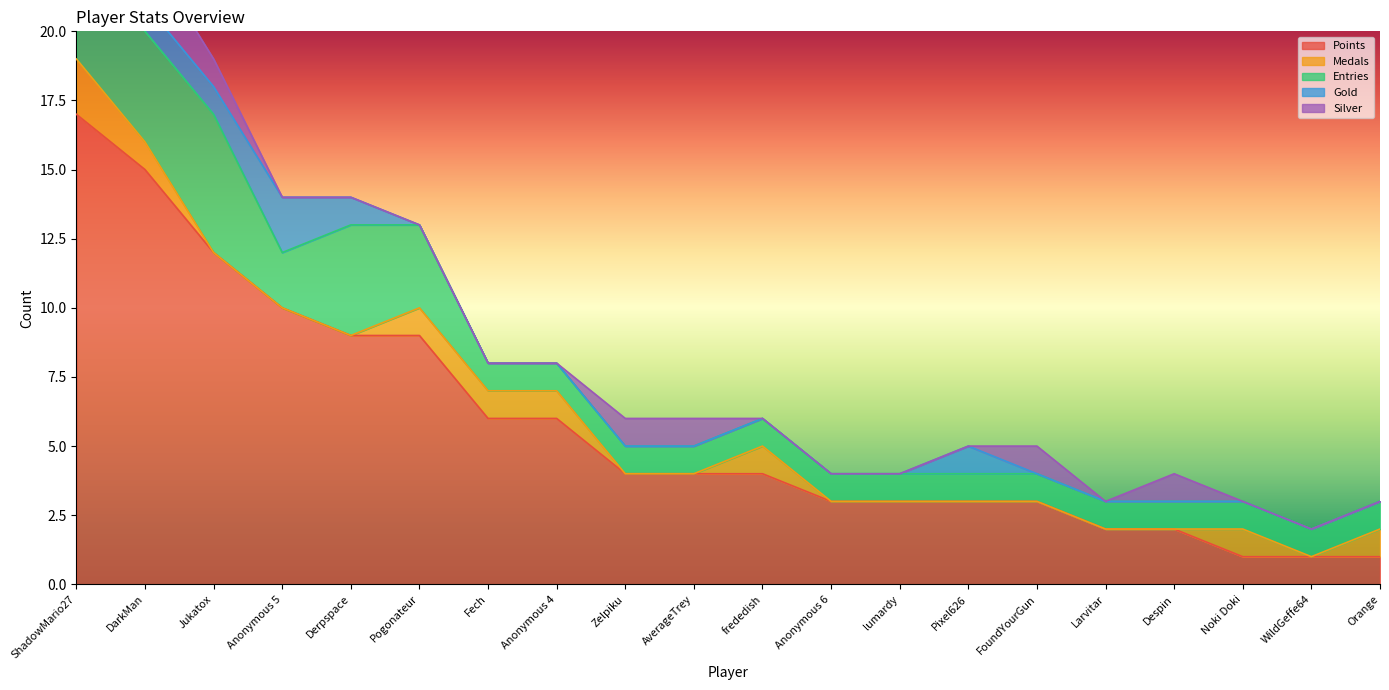

Count the number of categories in the chart.

20